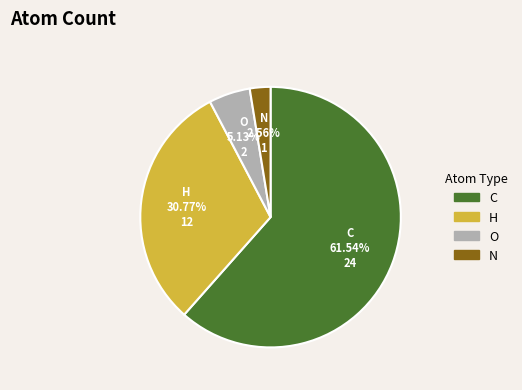

Between O and N, which is larger?

O